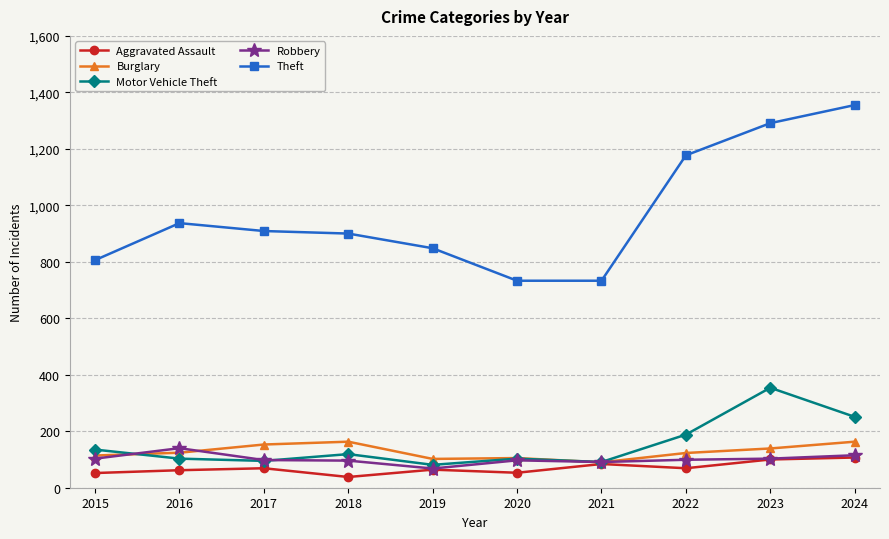

Between which two adjacent categories do Motor Vehicle Theft and Robbery first intersect?

2015 and 2016